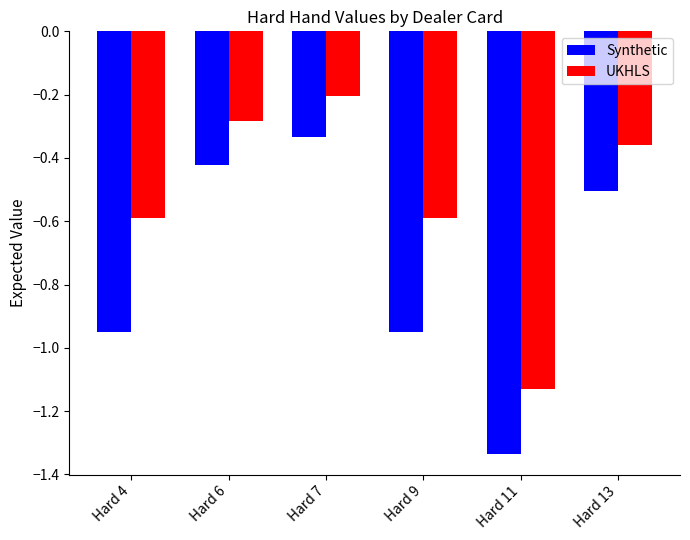

List the series in order of their overall mean, lowest first.

Synthetic, UKHLS